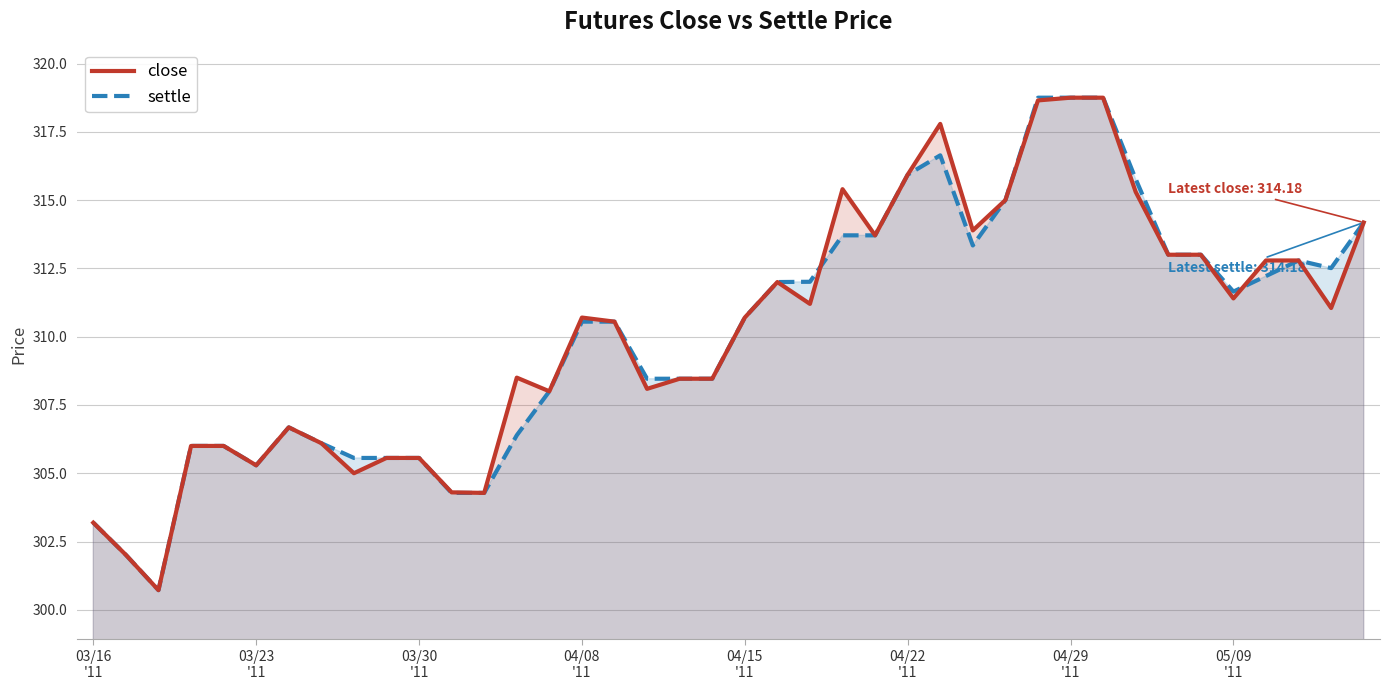

Which series has the largest total across all categories?

close